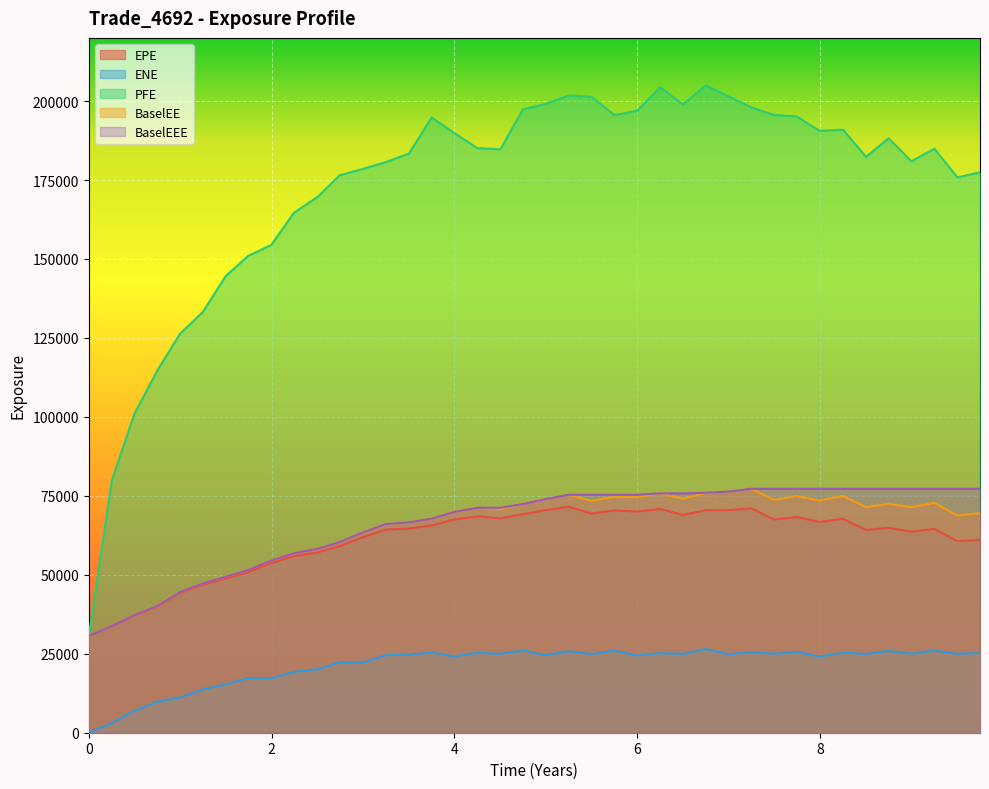

Which series has the largest total across all categories?

PFE